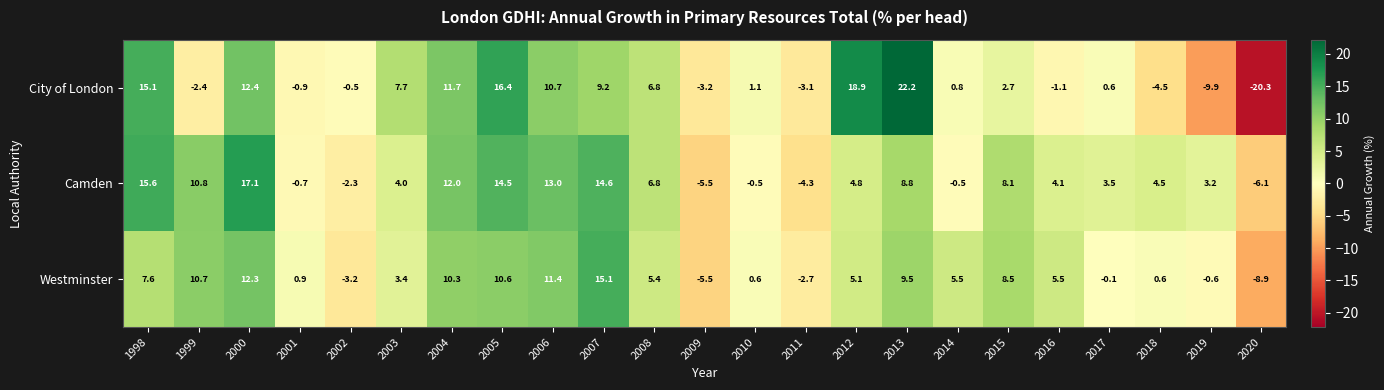

Which series has the largest total across all categories?

Camden